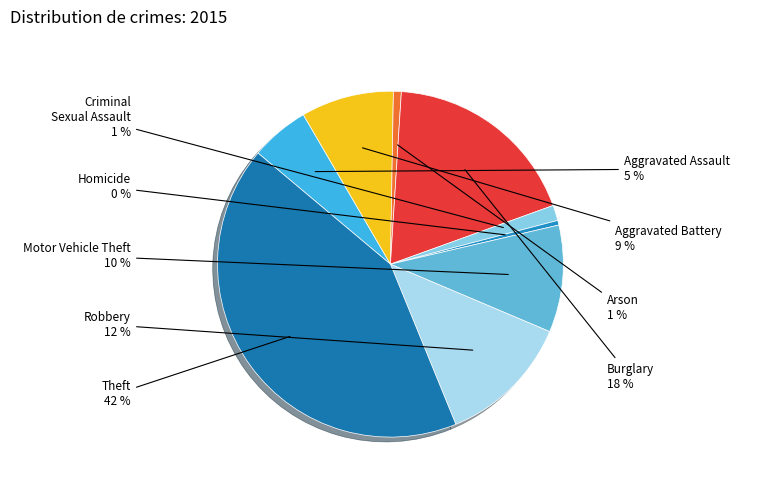

Which has a higher value, Robbery or Homicide?

Robbery